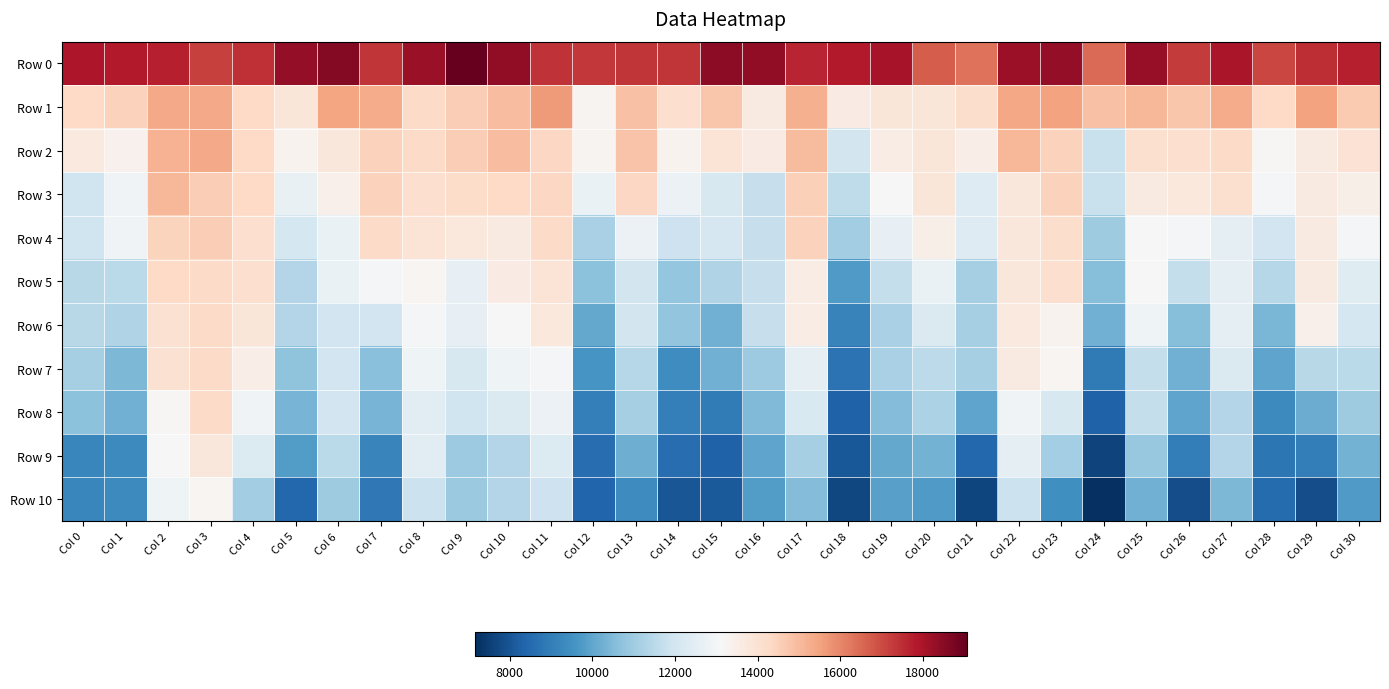

How many data points does each series have?

31